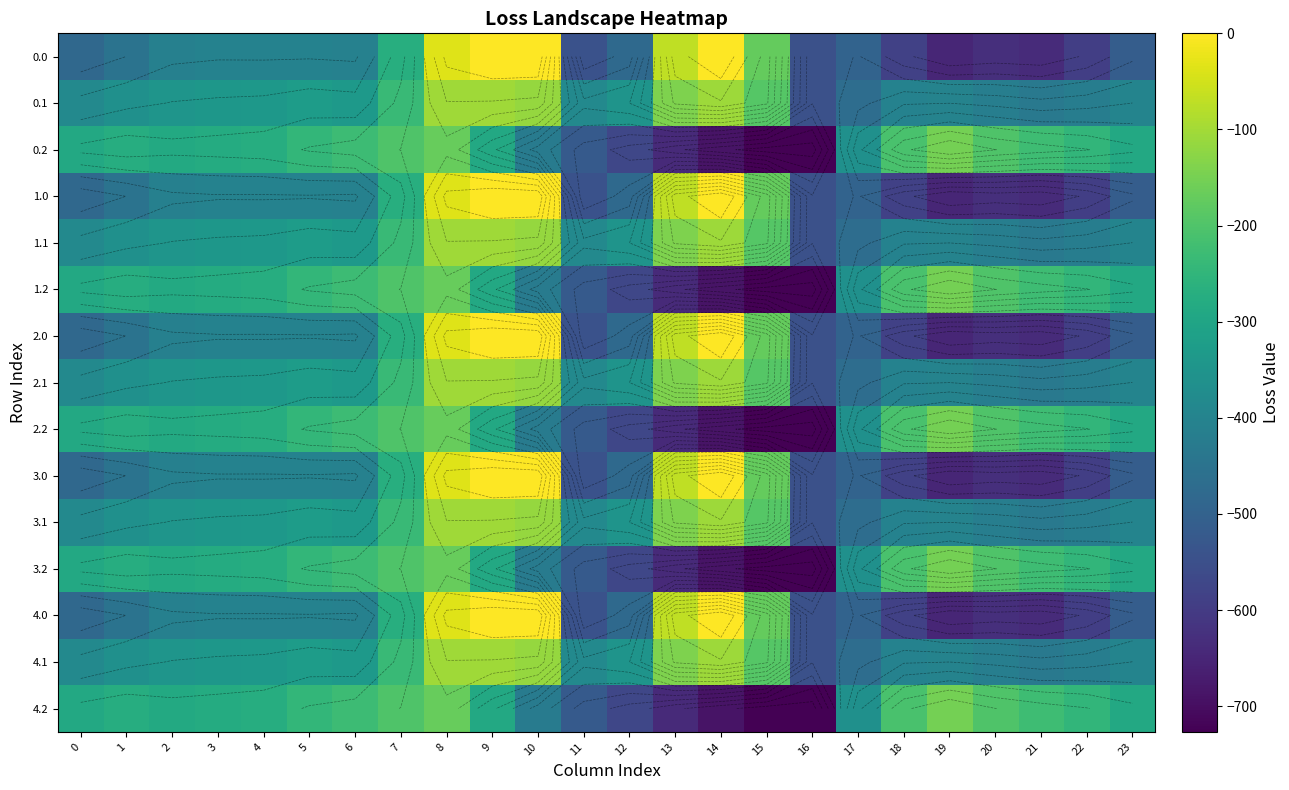

At 2, list the series in order from largest to smallest.

0.2, 1.2, 2.2, 3.2, 4.2, 0.1, 1.1, 2.1, 3.1, 4.1, 0.0, 1.0, 2.0, 3.0, 4.0